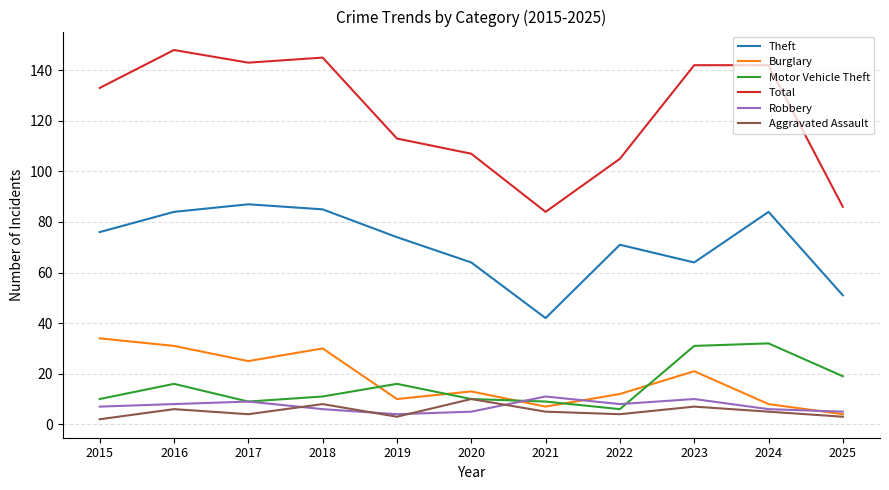

What is the maximum value for Total?

148